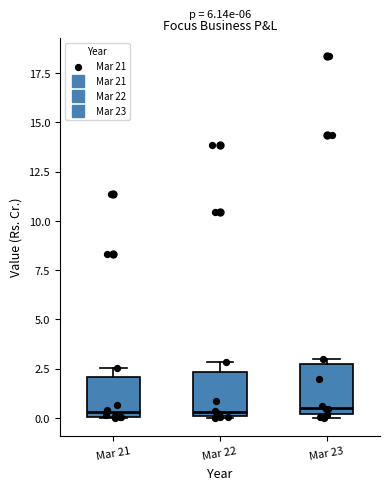

Reading left to right, transcribe this box plot: for each box, give where its median line is, the range the box spans, and where its two whiskers end, as read against the y-axis. The values are not printed on the chart, so give them approximately, as read against the axis.

Mar 21: median 0.5, box 0.0 to 2.0, whiskers 0.0 to 2.5
Mar 22: median 0.5, box 0.0 to 2.5, whiskers 0.0 to 3.0
Mar 23: median 0.5, box 0.0 to 2.5, whiskers 0.0 (just below the box's lower edge) to 3.0